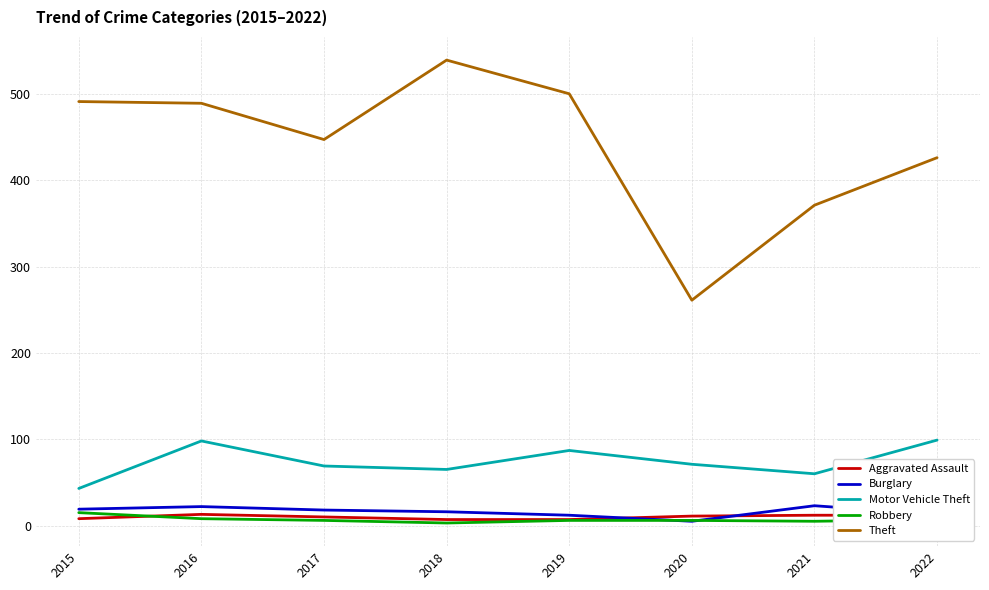

What is the sum of all Robbery values?

56